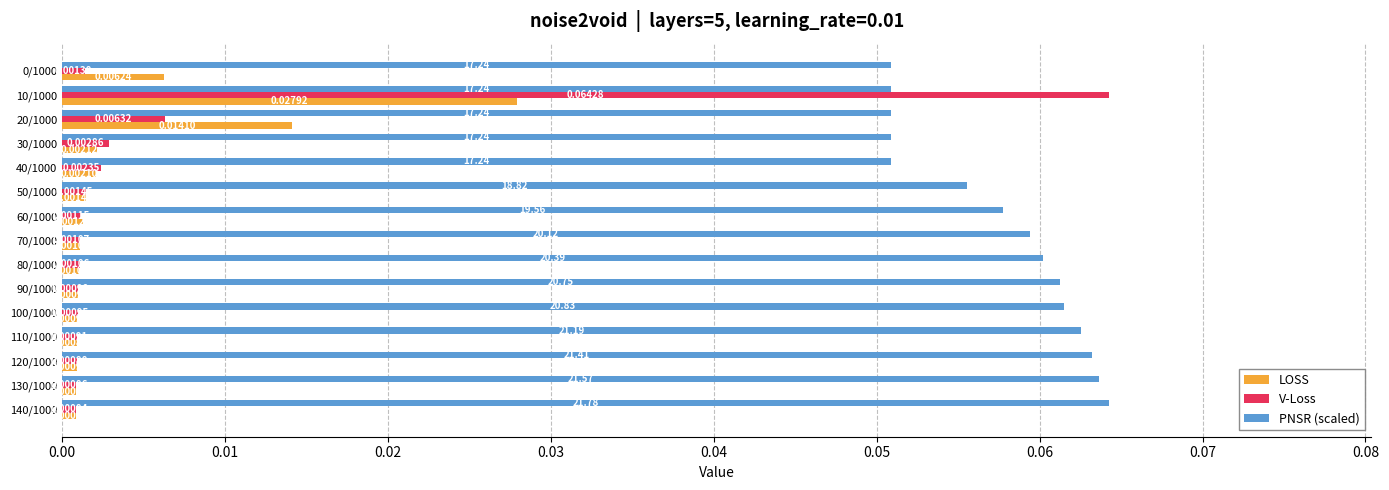

At 140/1000, list the series in order from largest to smallest.

PNSR (scaled), V-Loss, LOSS